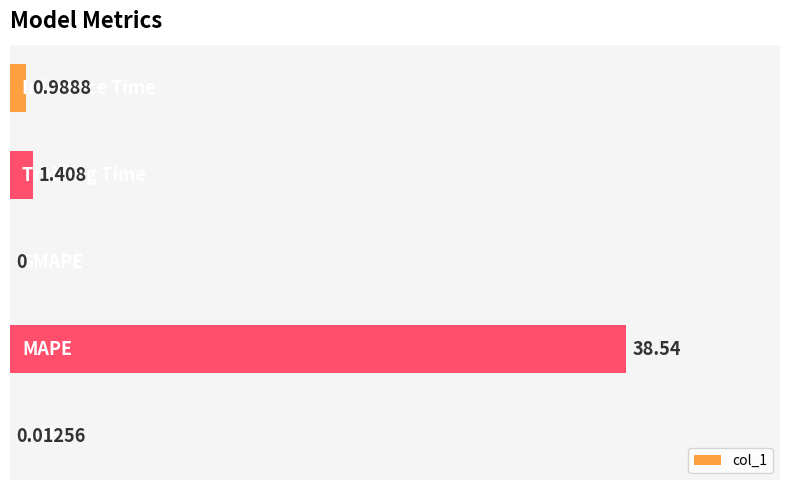

What is the sum of all values?

41.0